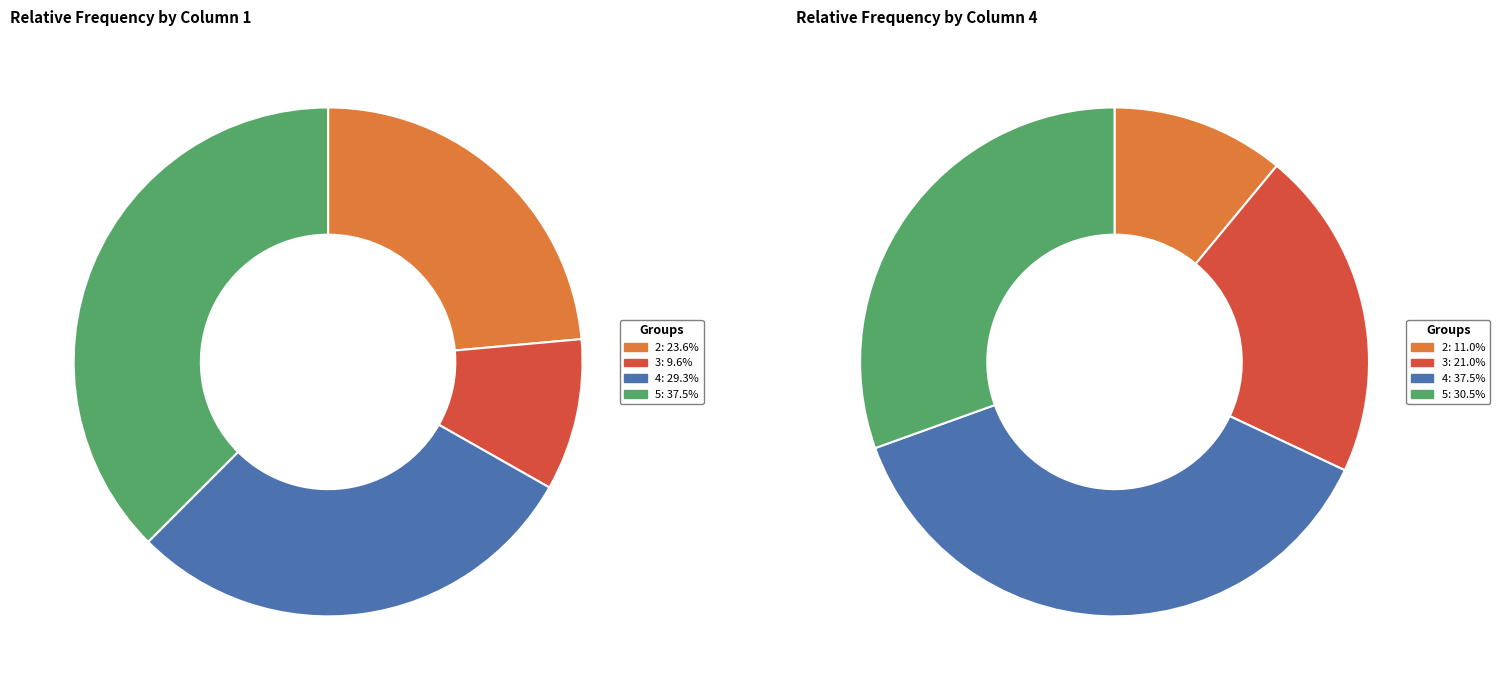

What percentage do 4 and 5 together represent?

66.8%